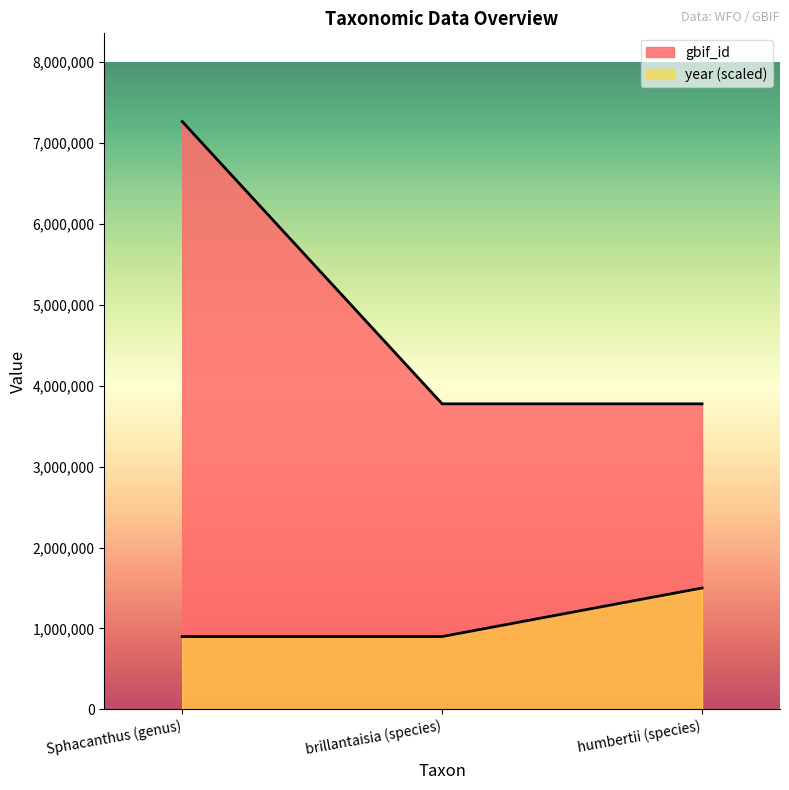

The value of gbif_id at humbertii (species) is 6398188. True or false?

False